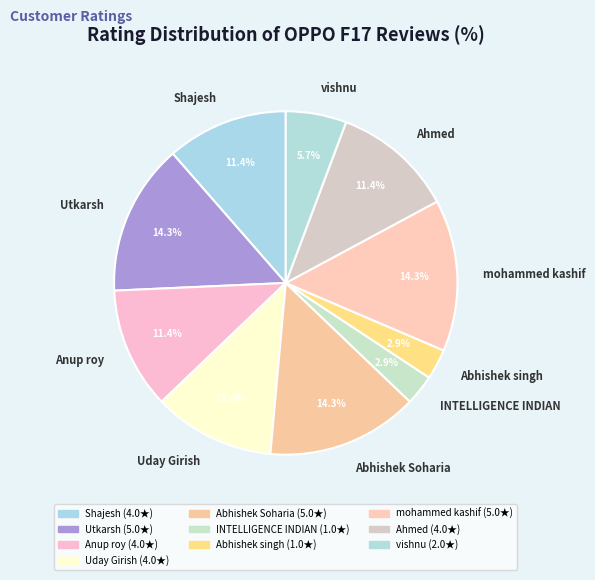

What percentage do Uday Girish and vishnu together represent?

17.1%